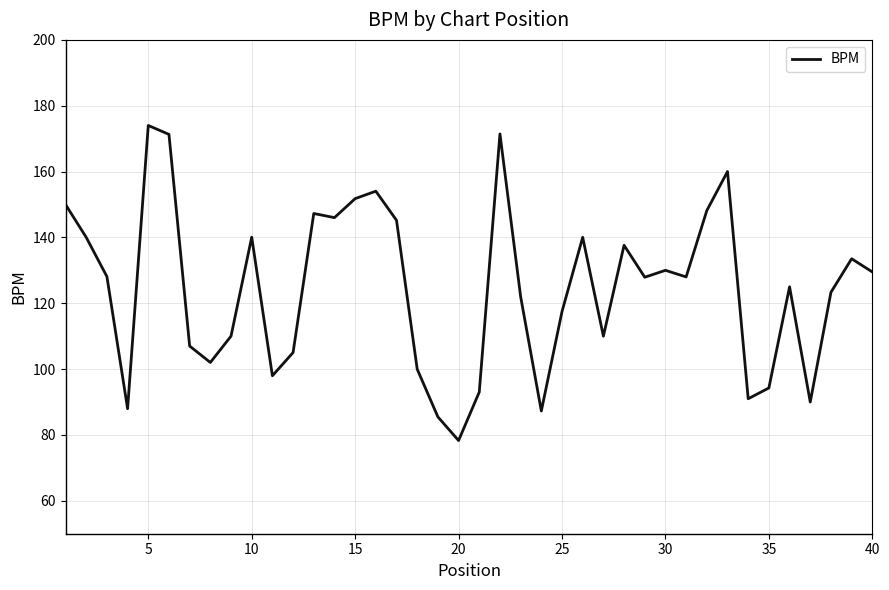

What is the greatest value displayed?

174.0